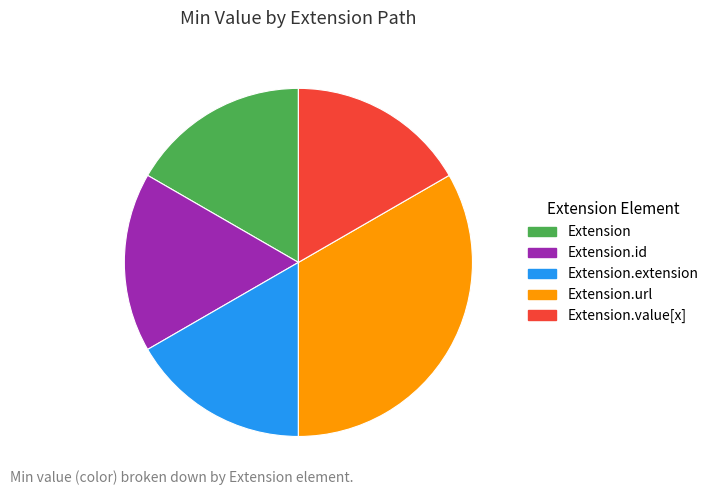

Which slice is the largest?

Extension.url